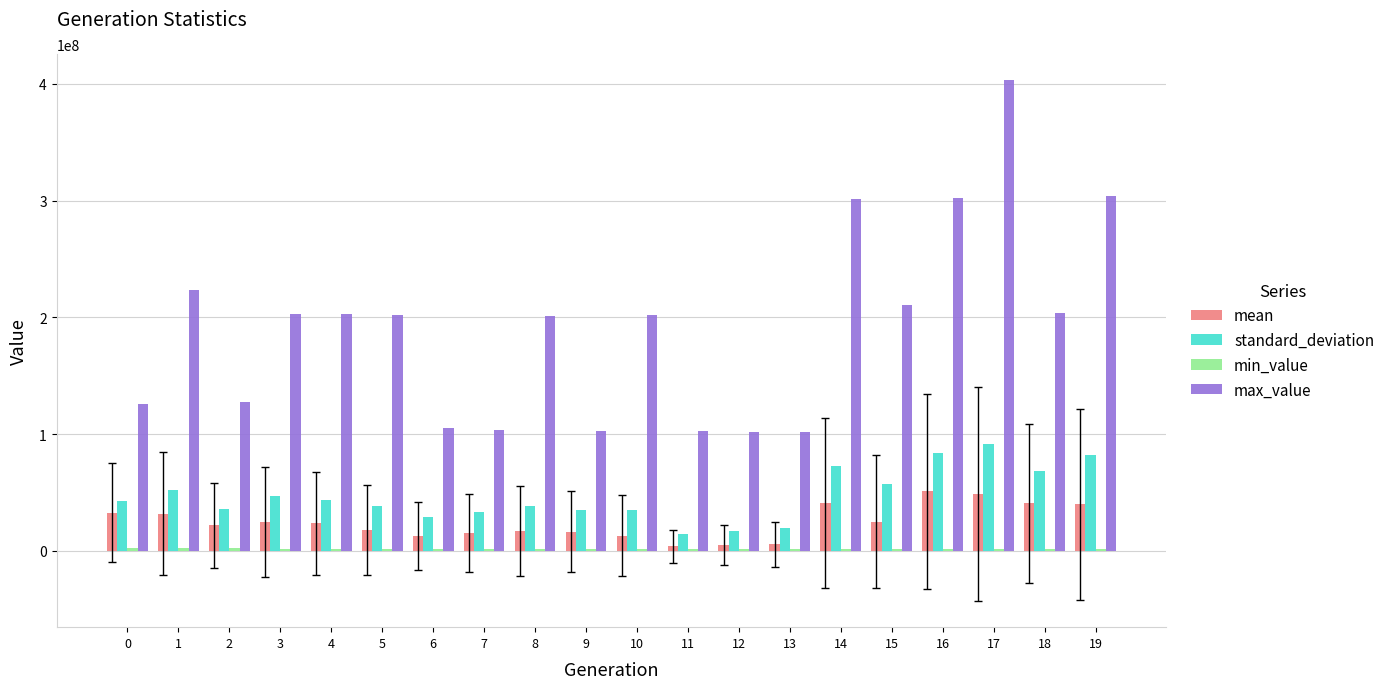

Which series changed the most between 3 and 13?

max_value